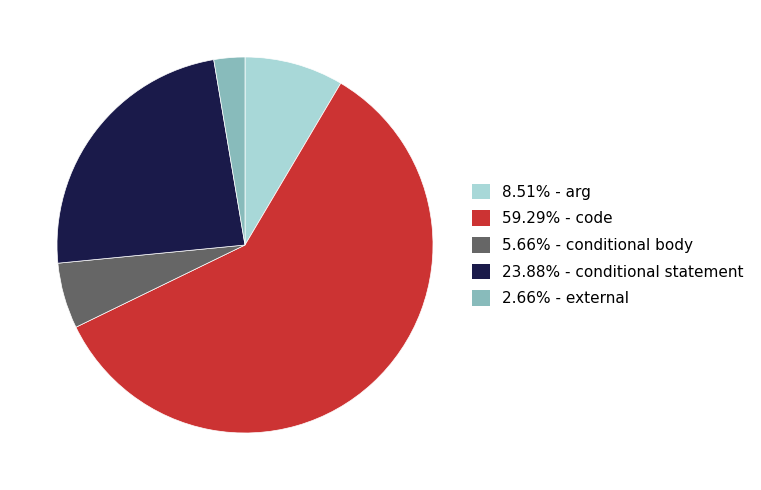

Is there a majority slice in this chart?

Yes